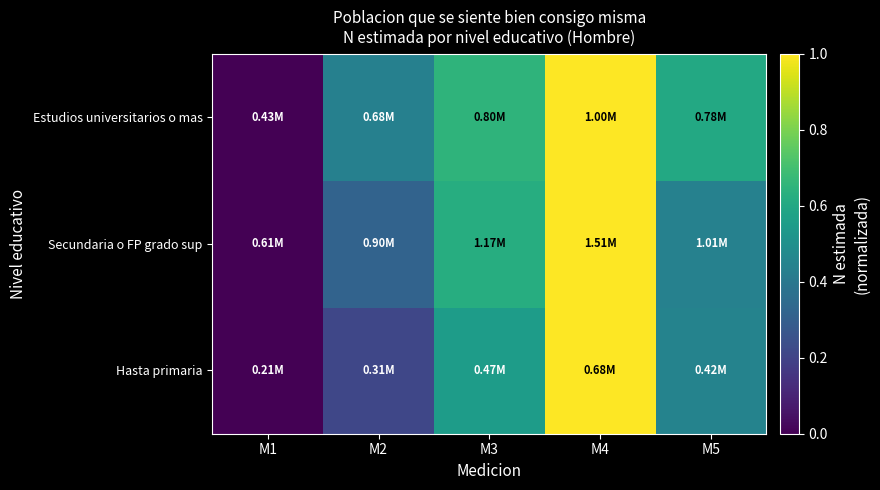

Reading left to right, extract all data points from this chart.

Hasta primaria: M1=0.0	M2=0.2	M3=0.6	M4=1.0	M5=0.4
Secundaria o FP grado sup: M1=0.0	M2=0.3	M3=0.6	M4=1.0	M5=0.4
Estudios universitarios o mas: M1=0.0	M2=0.4	M3=0.7	M4=1.0	M5=0.6